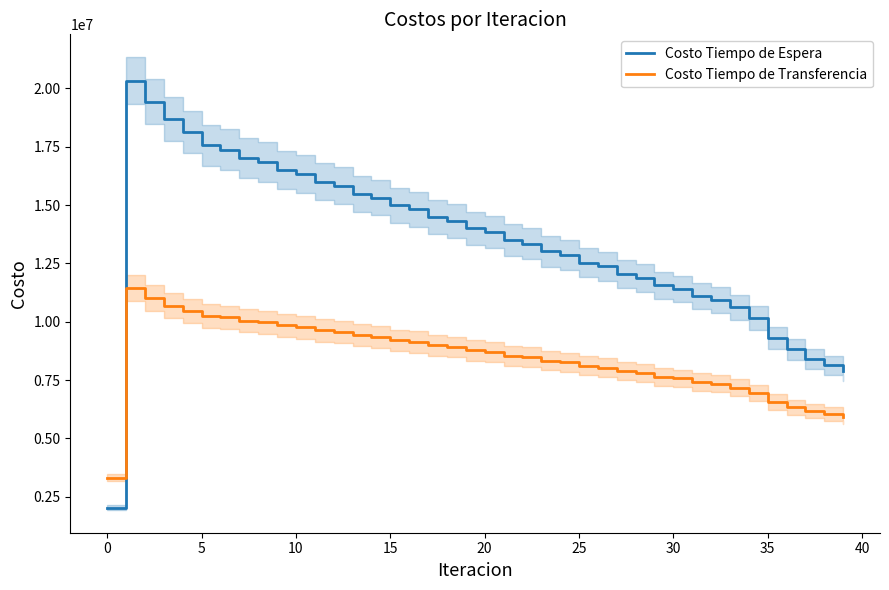

What is the highest value of the Costo Tiempo de Espera series?

20331662.0